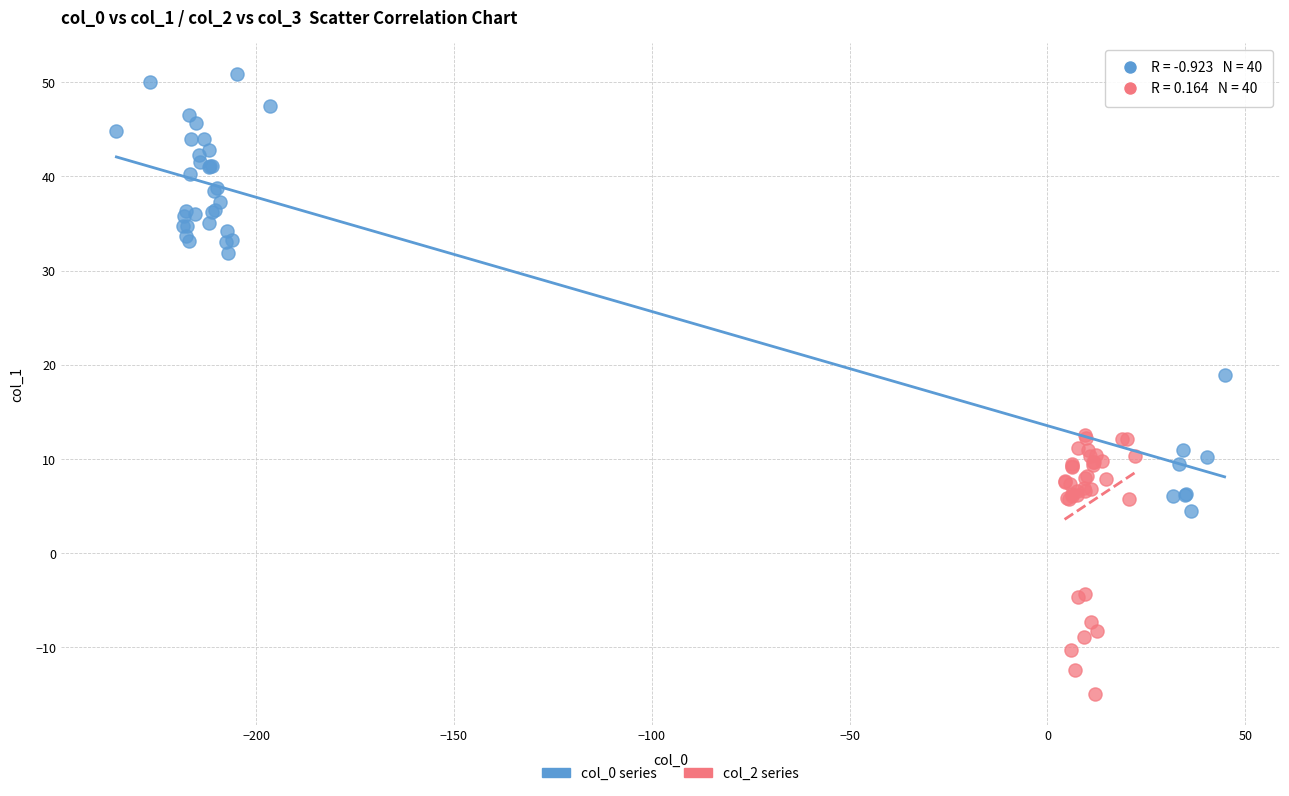

Which series has the largest Y range (max minus min)?

col_0 series